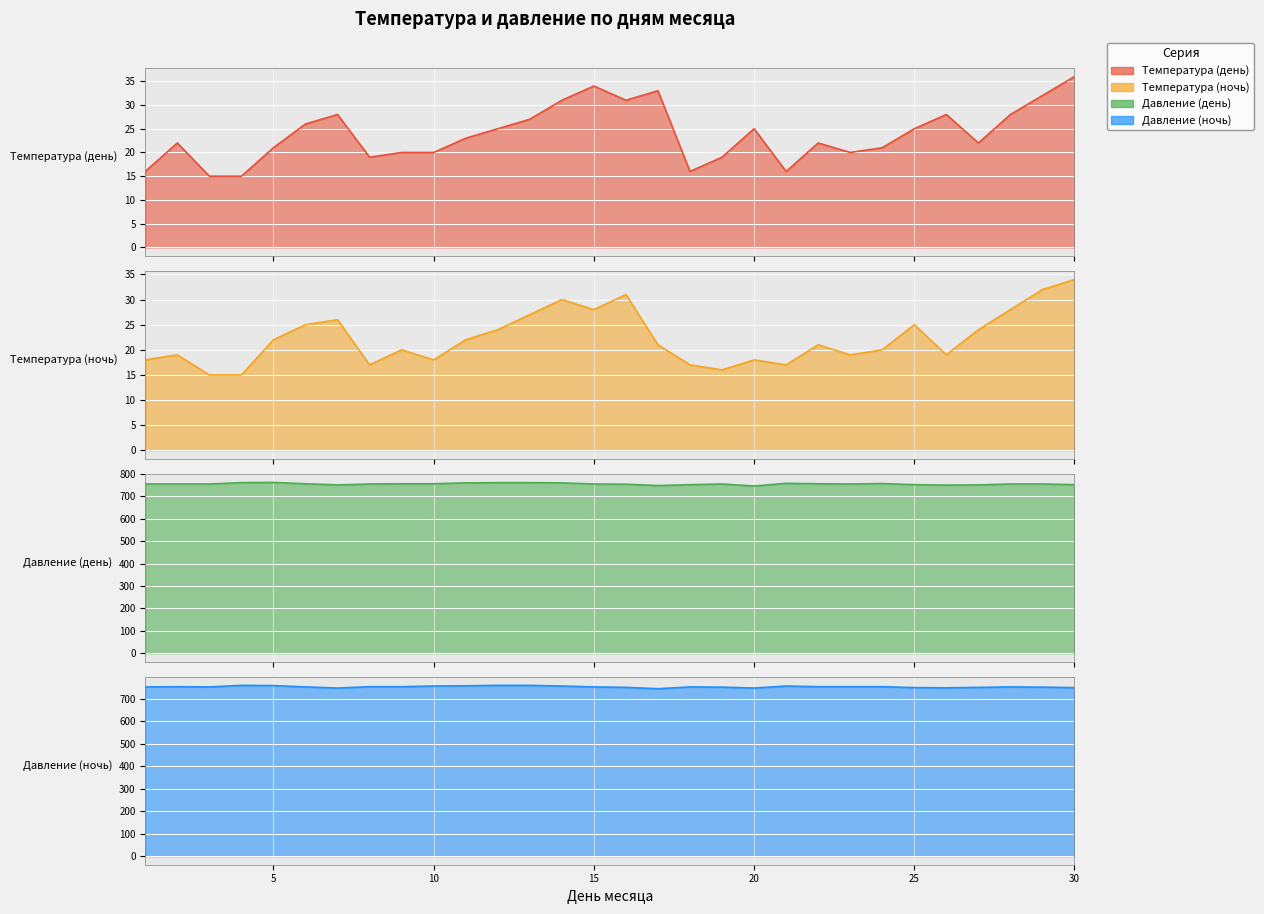

Reading left to right, list all the values displayed in this chart.

Температура (день): 16	22	15	15	21	26	28	19	20	20	23	25	27	31	34	31	33	16	19	25	16	22	20	21	25	28	22	28	32	36
Температура (ночь): 18	19	15	15	22	25	26	17	20	18	22	24	27	30	28	31	21	17	16	18	17	21	19	20	25	19	24	28	32	34
Давление (день): 755	755	755	761	762	756	751	755	756	756	760	761	761	760	755	754	748	752	755	746	758	756	755	757	752	750	751	755	755	752
Давление (ночь): 754	755	754	761	760	754	749	755	755	758	759	761	761	758	754	752	746	754	753	749	758	755	755	755	751	750	752	754	753	751